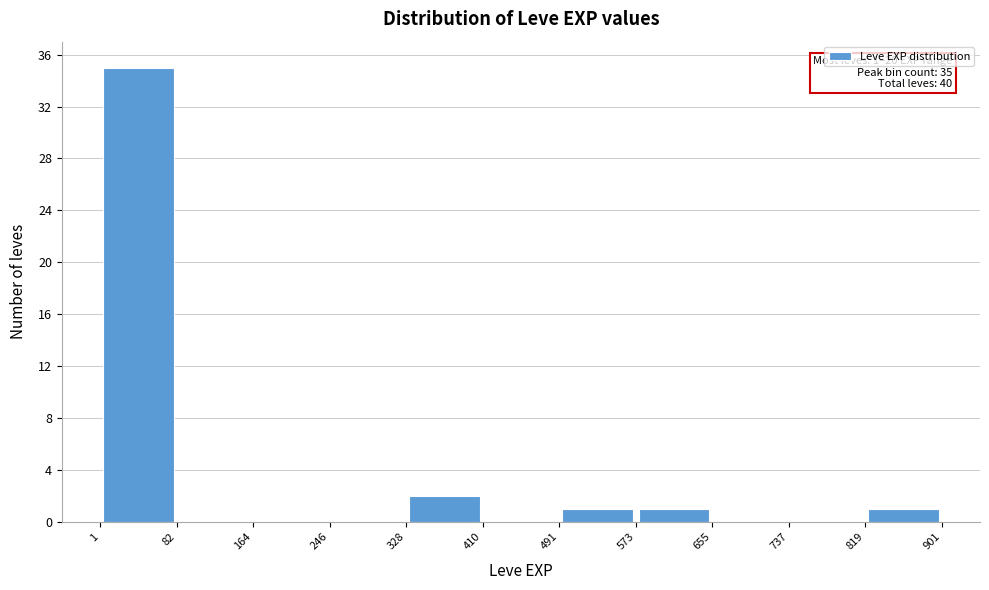

Over which range of the x-axis is the bar tallest?

1 to 82